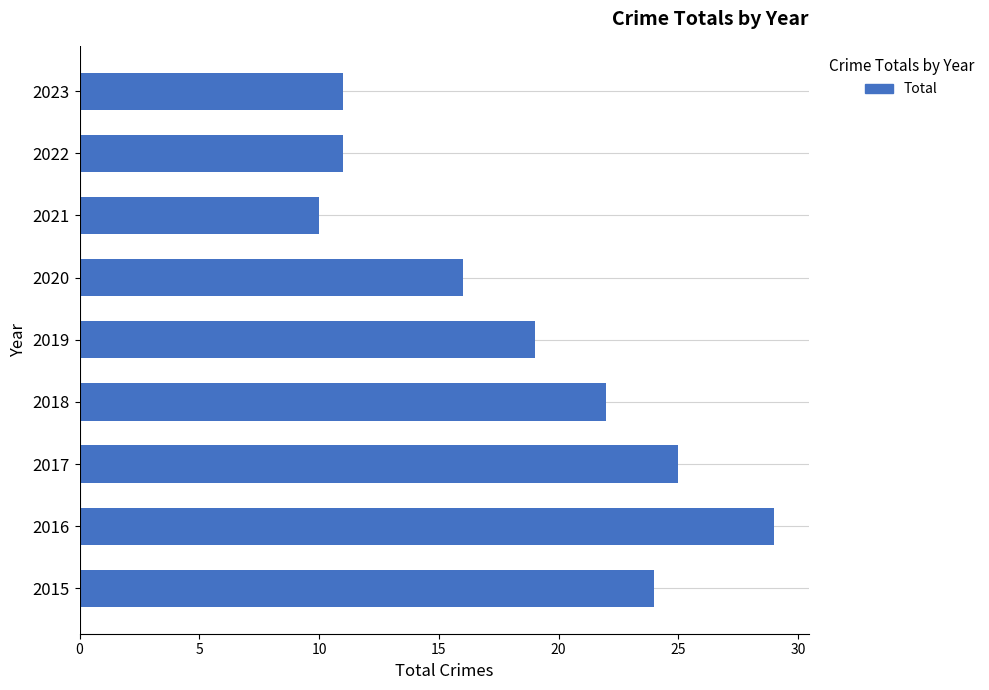

What is the greatest value displayed?

29